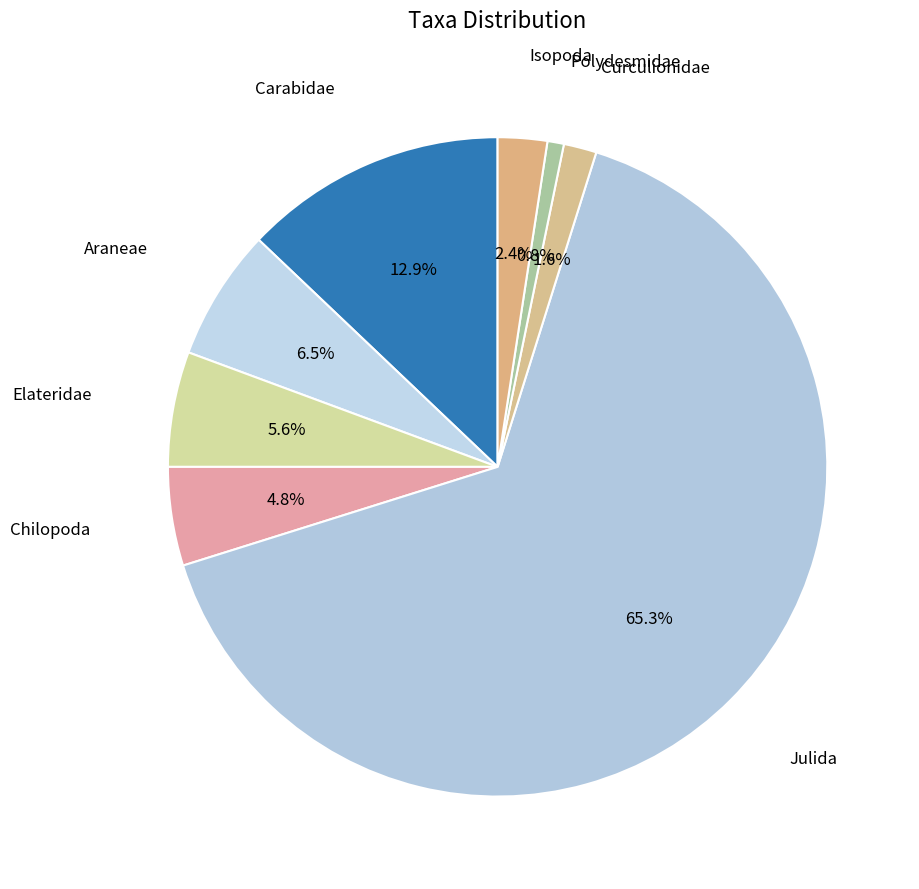

Count the number of slices in the pie.

8